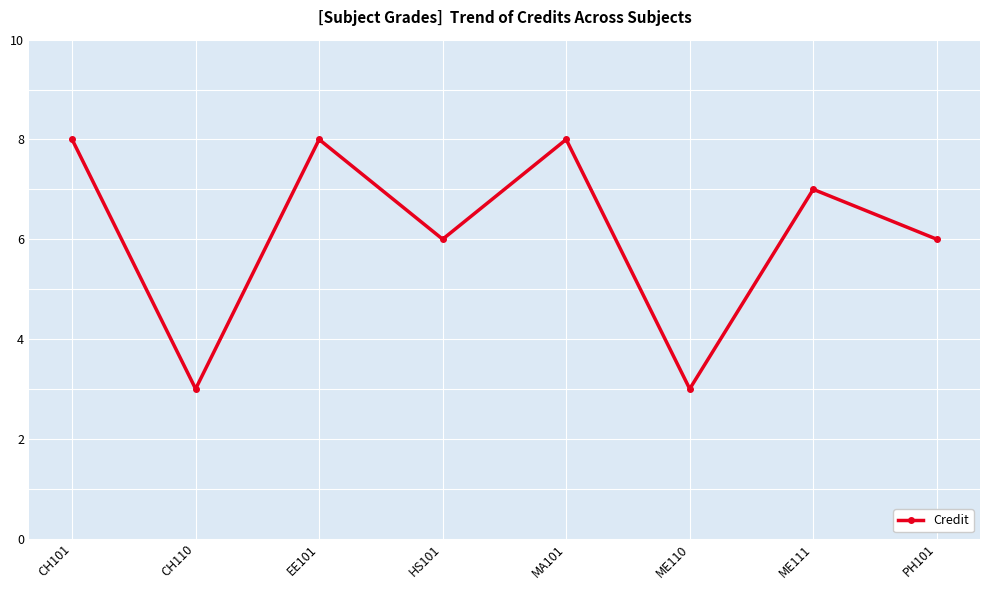

What is the approximate value at MA101?

8